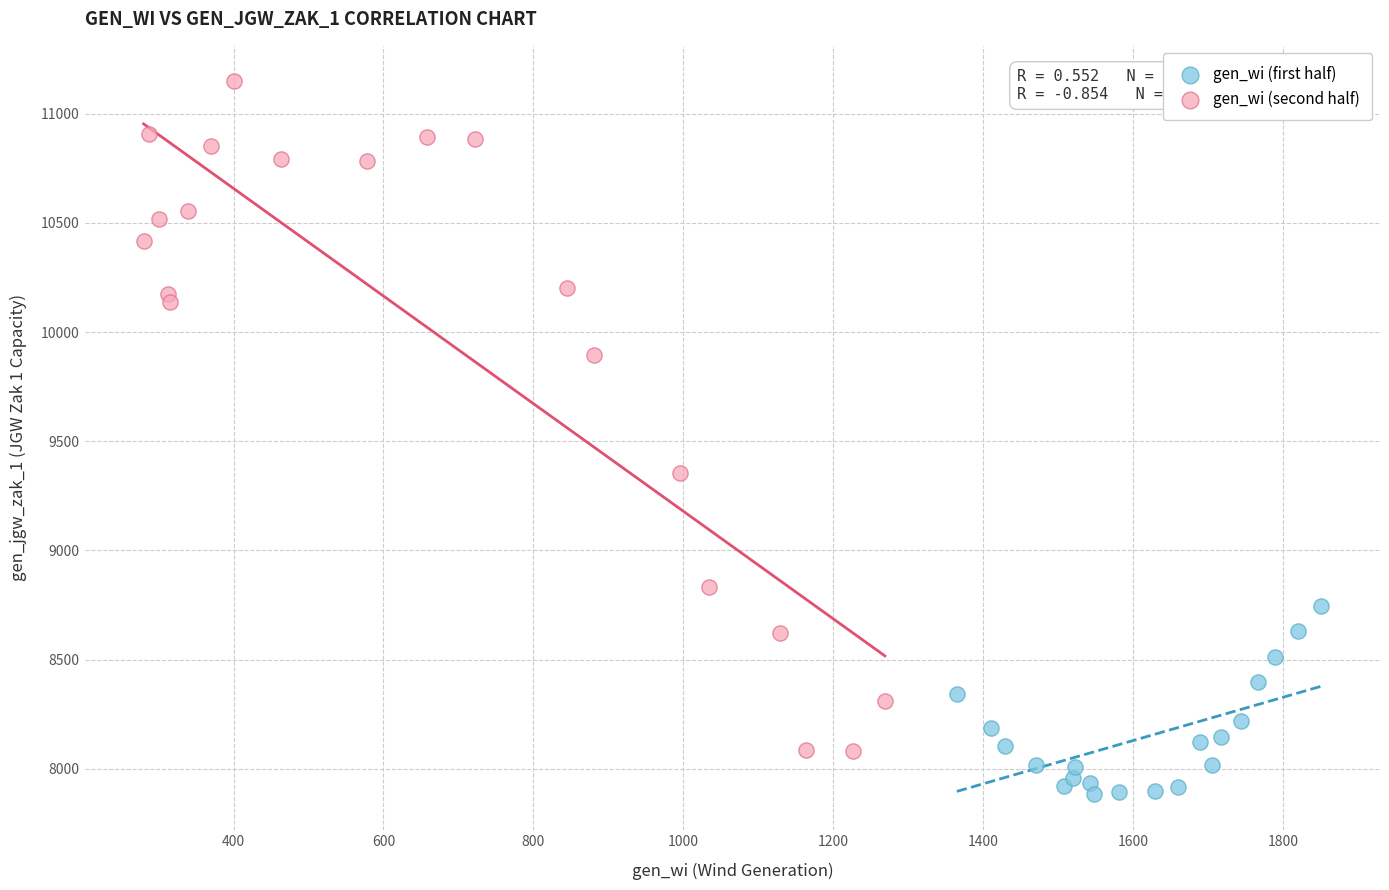

What are all the series names shown in the legend?

gen_wi (first half), gen_wi (second half)